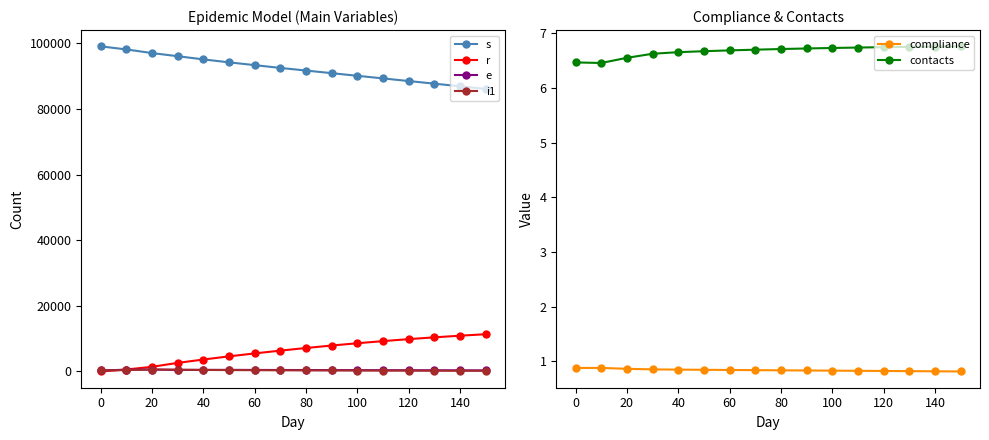

True or false: r and compliance cross at least once.

True